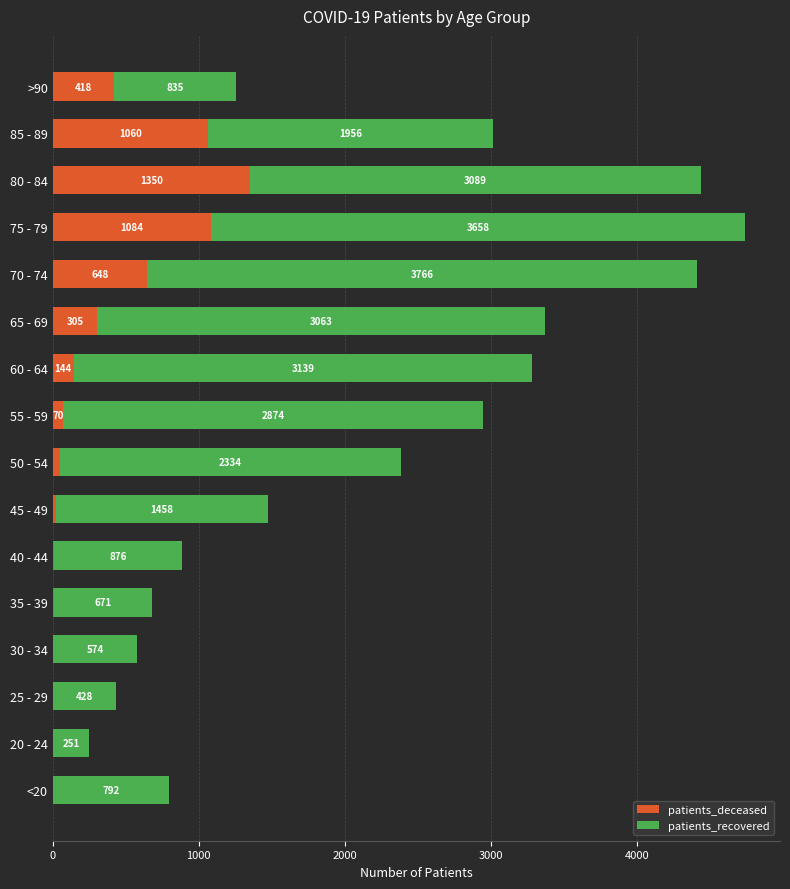

What is the sum of the patients_deceased values at 25 - 29 and <20?

7